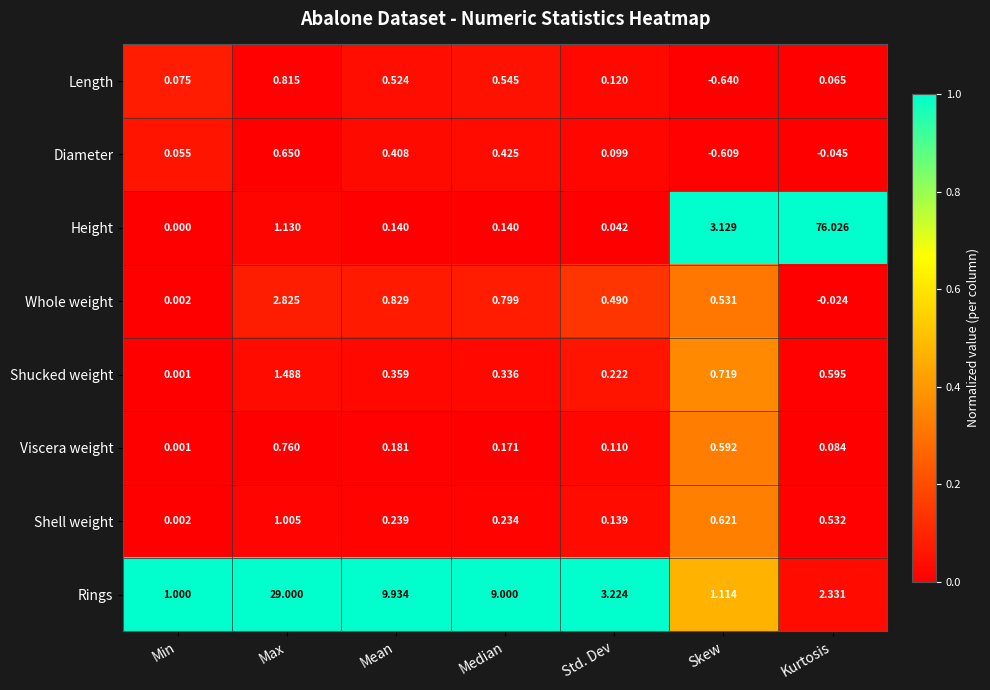

At which category is the sum across all series the highest?

Kurtosis